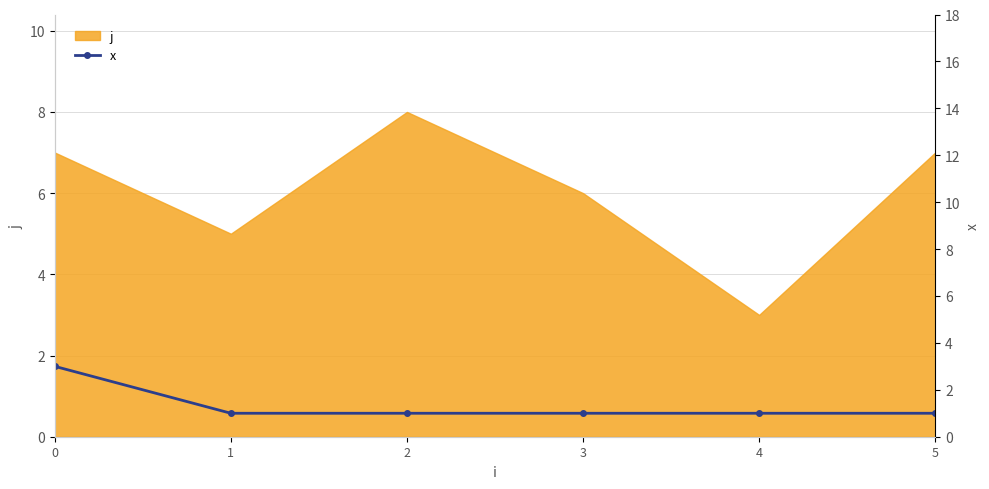

The value at 2 is 1. True or false?

True